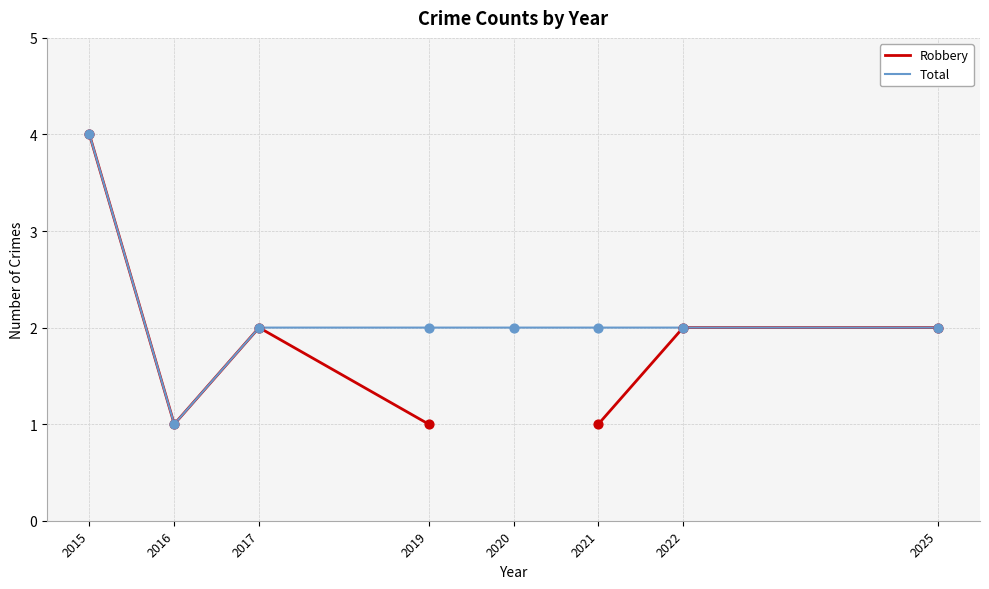

Which series contains the highest Y value?

Robbery